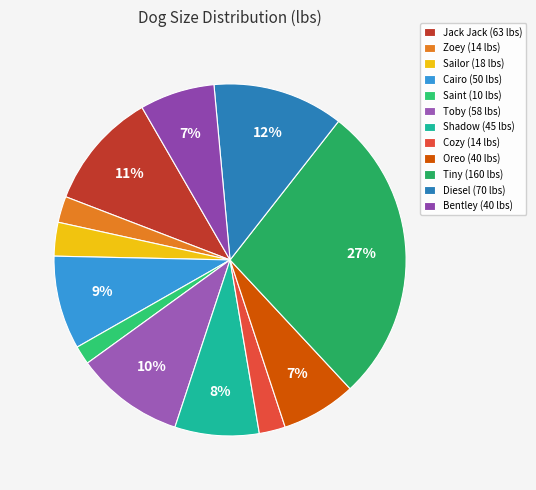

How many slices are in this pie chart?

12